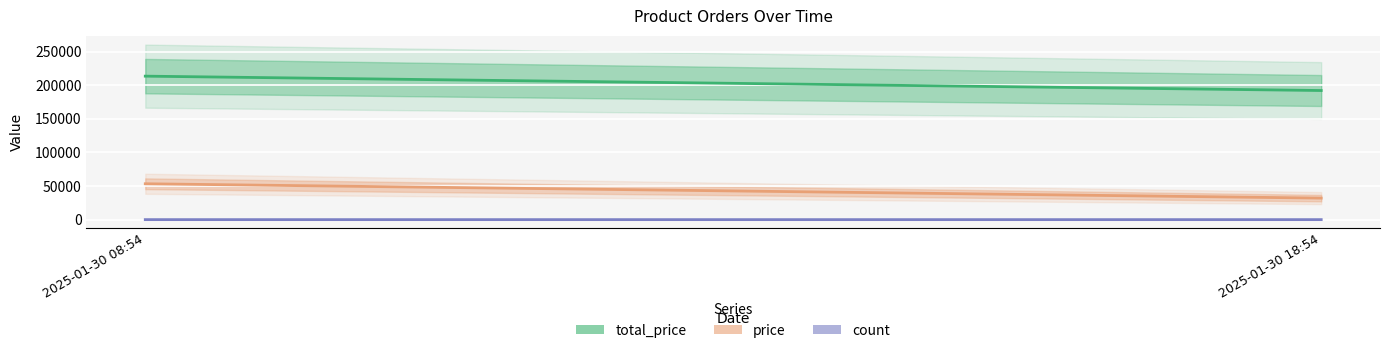

Rank the series by their maximum value, from lowest to highest.

count, price, total_price